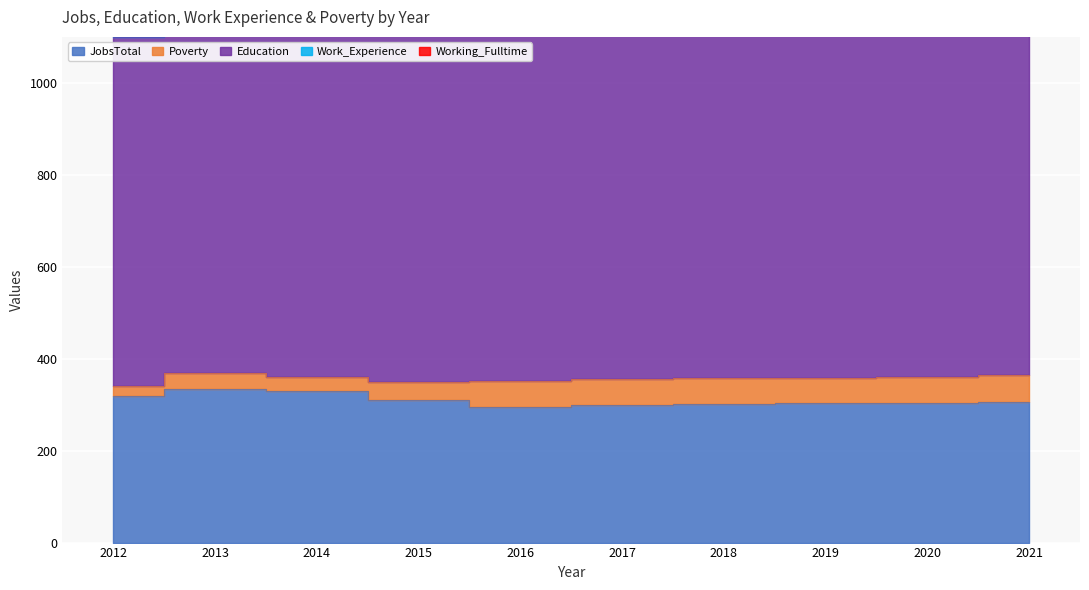

How many lines are shown in the chart?

3